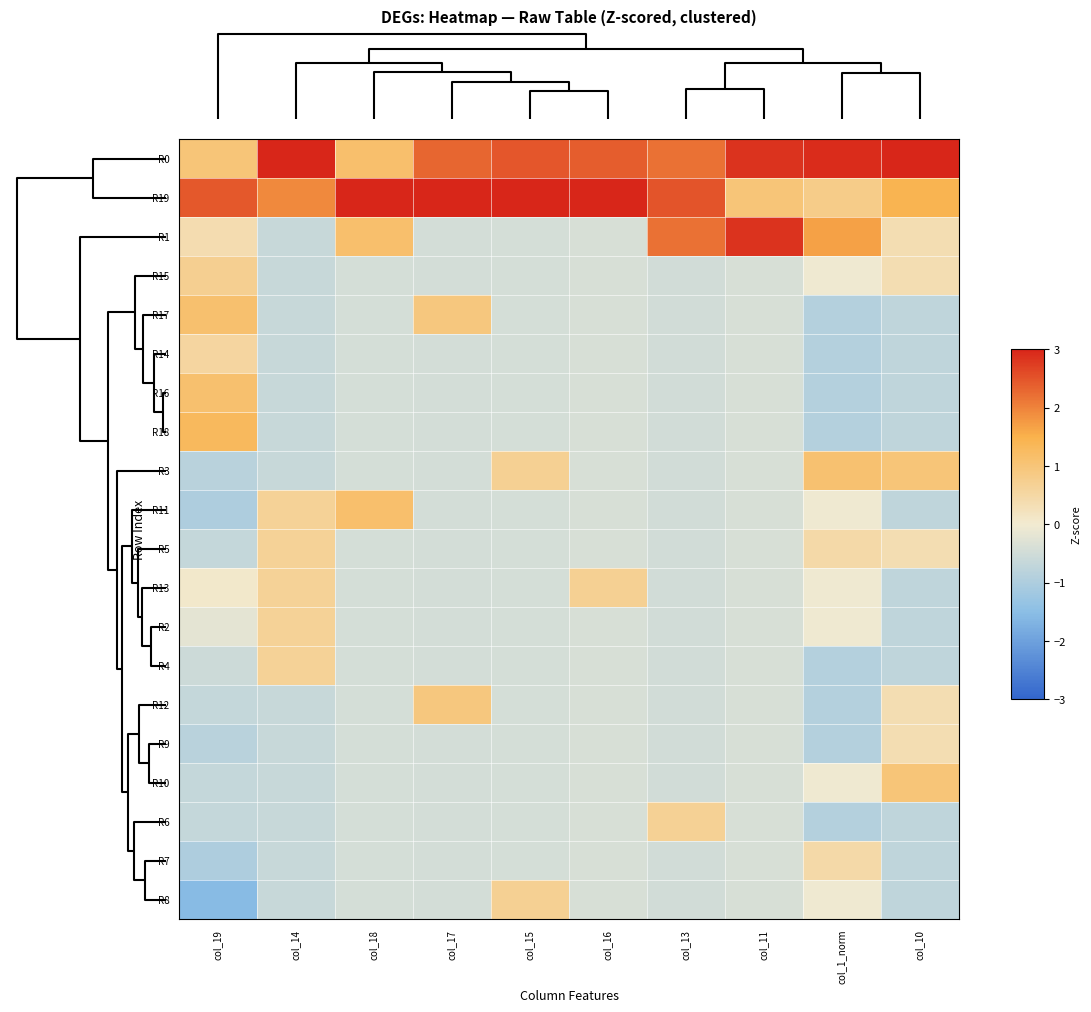

How many categories are shown in the chart?

10